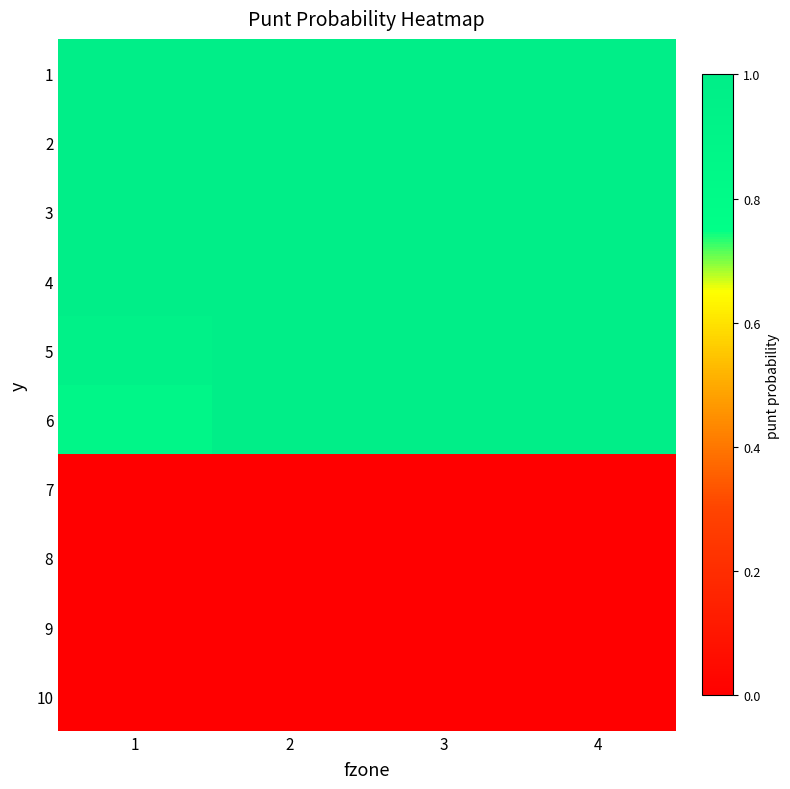

Reading left to right, list all the values displayed in this chart.

1: 1=1.0	2=1.0	3=1.0	4=1.0
2: 1=1.0	2=1.0	3=1.0	4=1.0
3: 1=1.0	2=1.0	3=1.0	4=1.0
4: 1=1.0	2=1.0	3=1.0	4=1.0
5: 1=0.9	2=1.0	3=1.0	4=1.0
6: 1=0.9	2=1.0	3=1.0	4=1.0
7: 1=0.0	2=0.0	3=0.0	4=0.0
8: 1=0.0	2=0.0	3=0.0	4=0.0
9: 1=0.0	2=0.0	3=0.0	4=0.0
10: 1=0.0	2=0.0	3=0.0	4=0.0